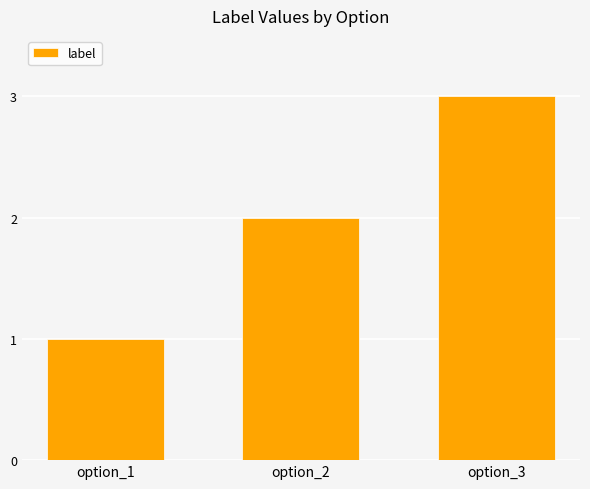

What is the minimum value shown in the chart?

1